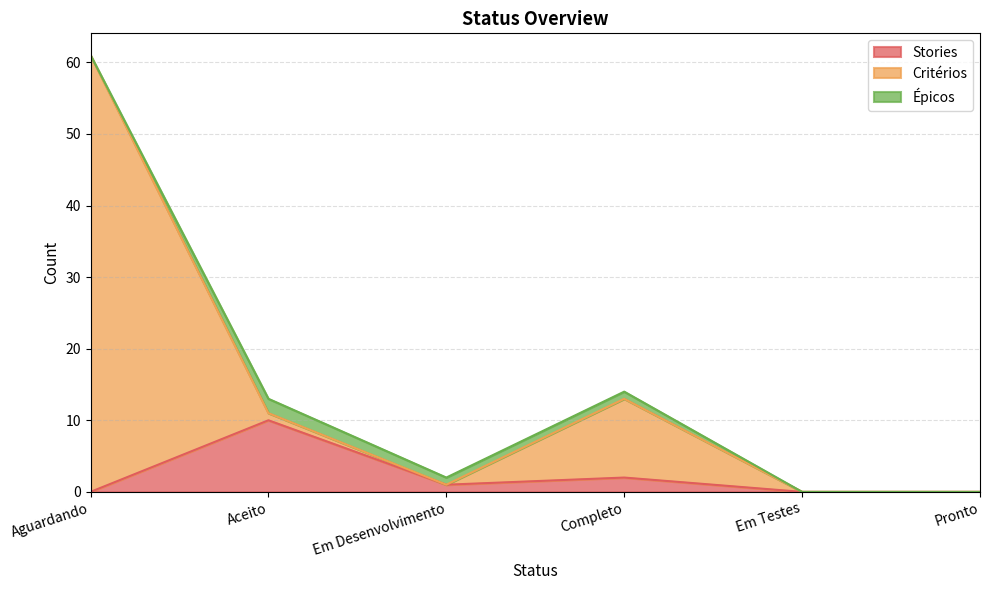

Rank the categories by Critérios value from highest to lowest.

Aguardando, Completo, Aceito, Em Desenvolvimento, Em Testes, Pronto